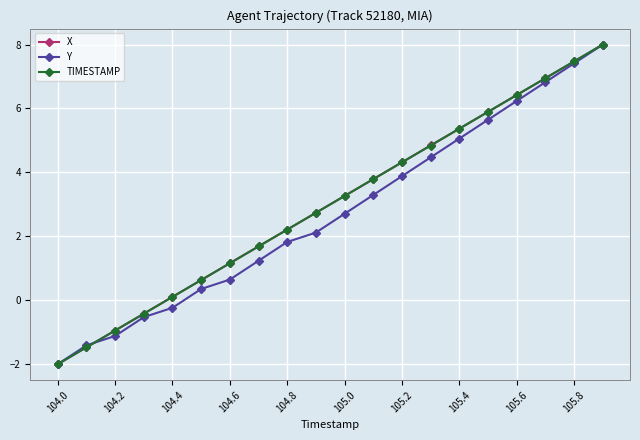

What is the lowest value of the TIMESTAMP series?

-2.0